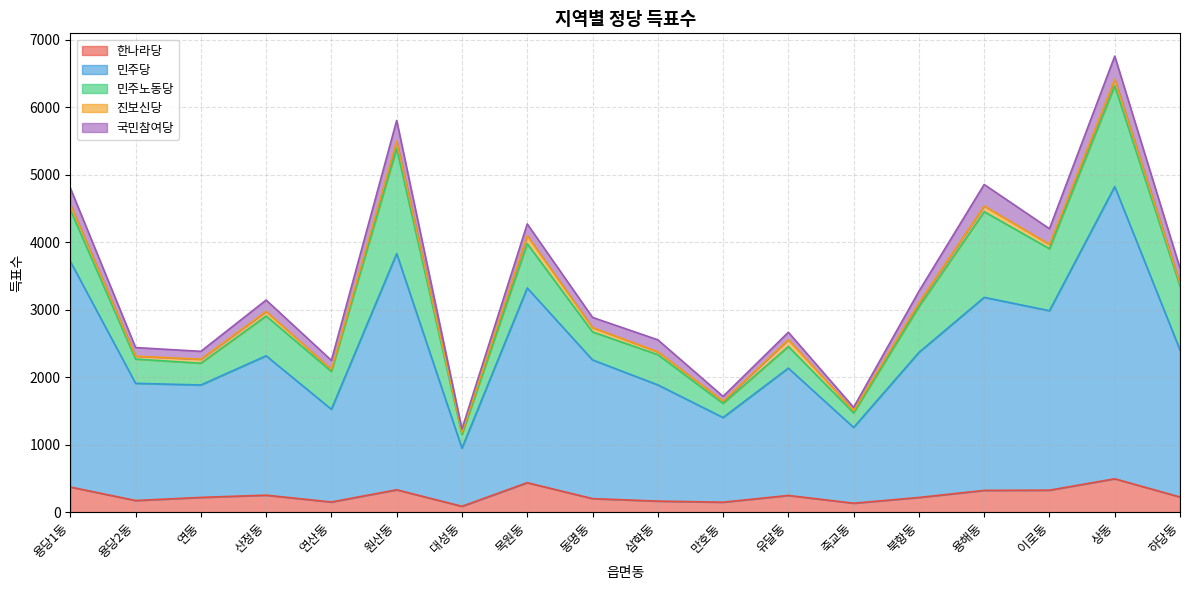

Reading left to right, extract all data points from this chart.

한나라당: 373	173	219	252	151	332	87	437	201	164	148	248	133	218	323	326	495	225
민주당: 3345	1737	1666	2066	1374	3500	861	2886	2056	1723	1255	1887	1123	2150	2861	2660	4331	2179
민주노동당: 766	359	323	589	561	1559	204	656	415	448	209	320	215	677	1270	919	1493	946
진보신당: 81	43	59	68	31	107	28	119	64	42	35	102	35	60	84	64	97	42
국민참여당: 241	128	117	169	133	308	52	174	151	178	69	110	48	169	319	232	343	224